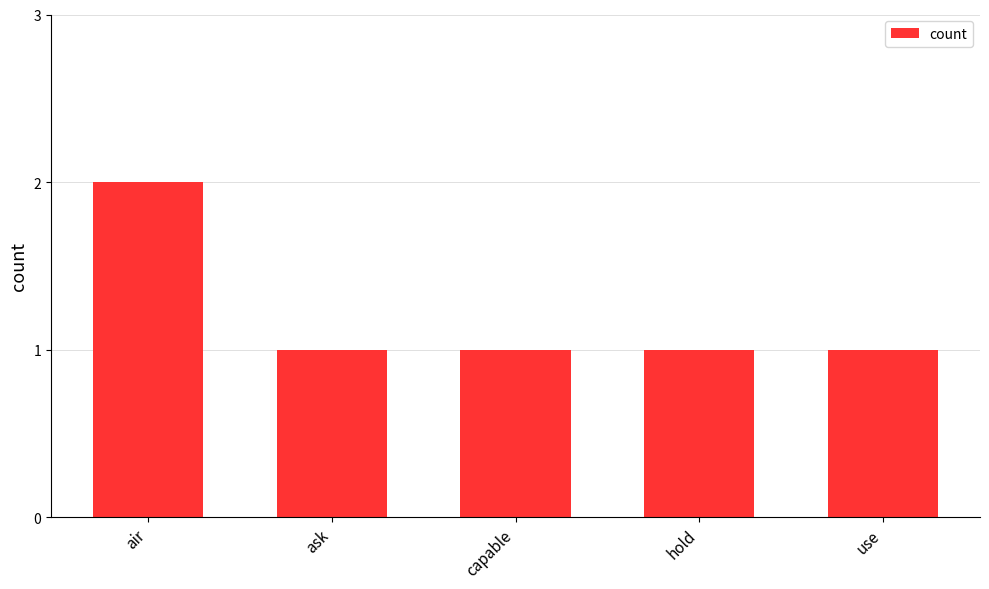

The chart shows a value of 2 at hold. True or false?

False